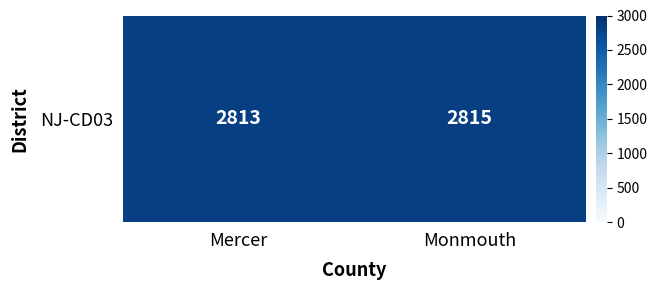

What is the sum of all values?

5628